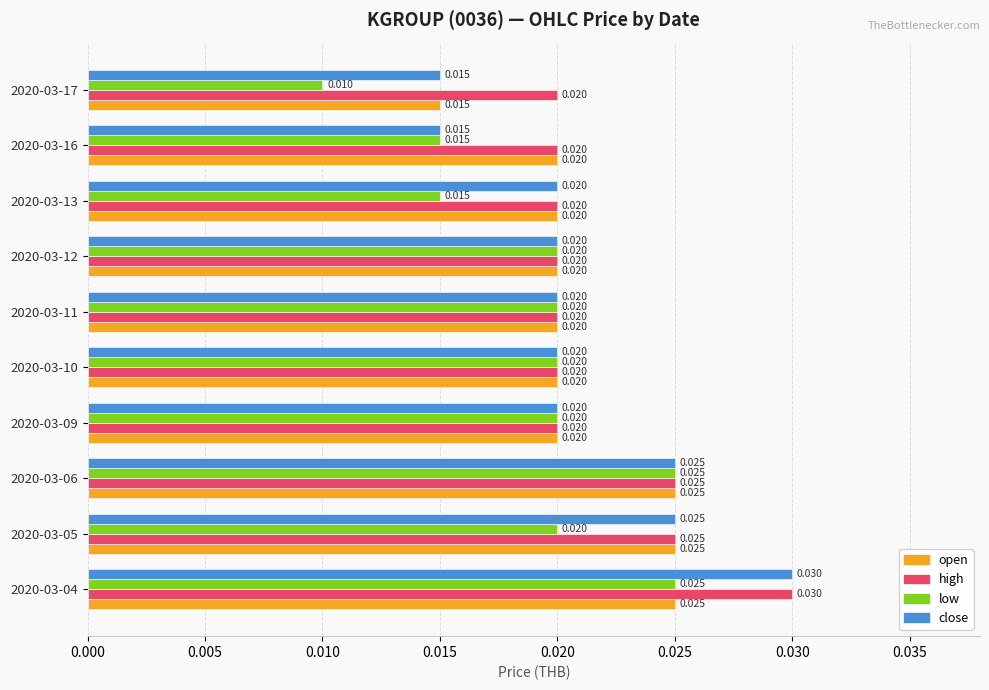

Count the number of data series in this chart.

4